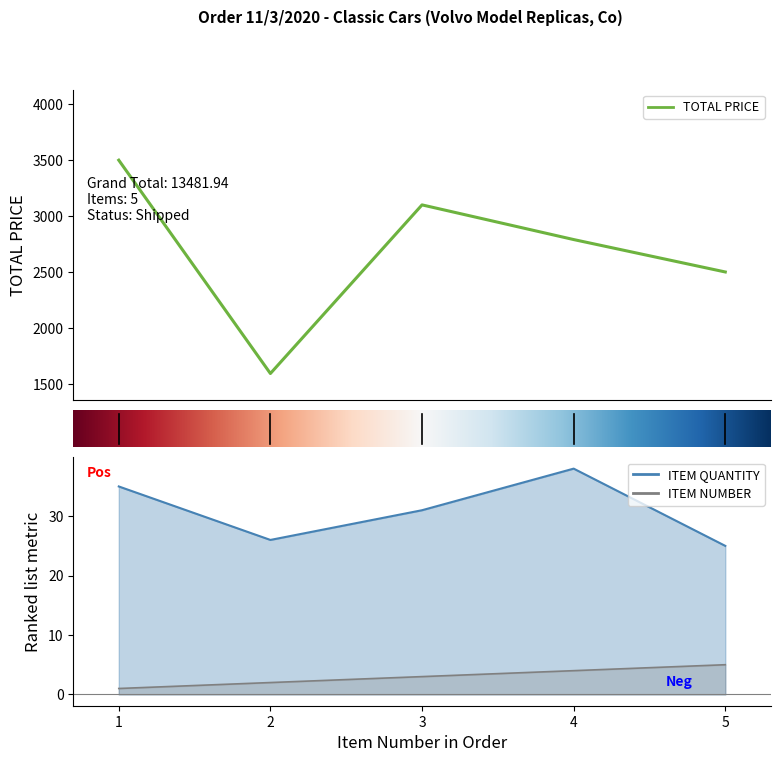

What is the smallest value displayed?

1.0